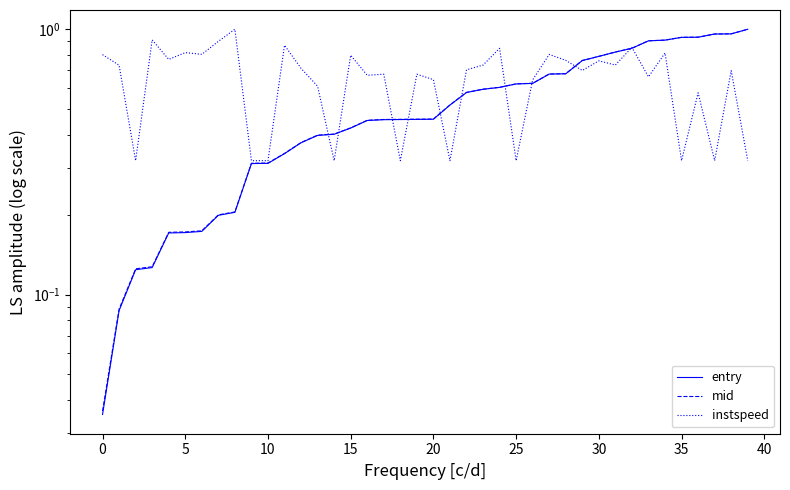

How many times do instspeed and mid cross each other?

11